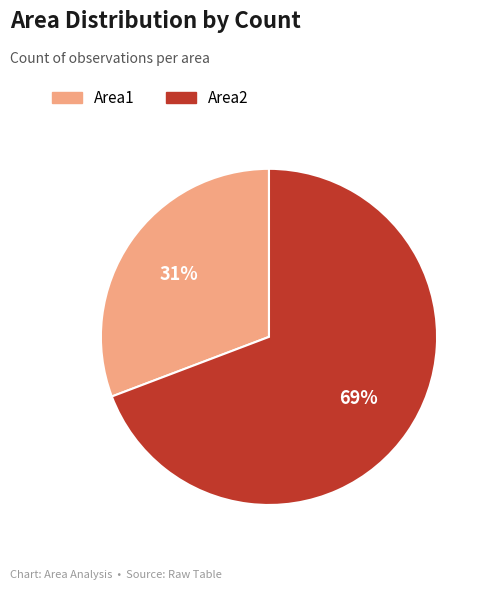

Which category has the smallest portion of the pie?

Area1